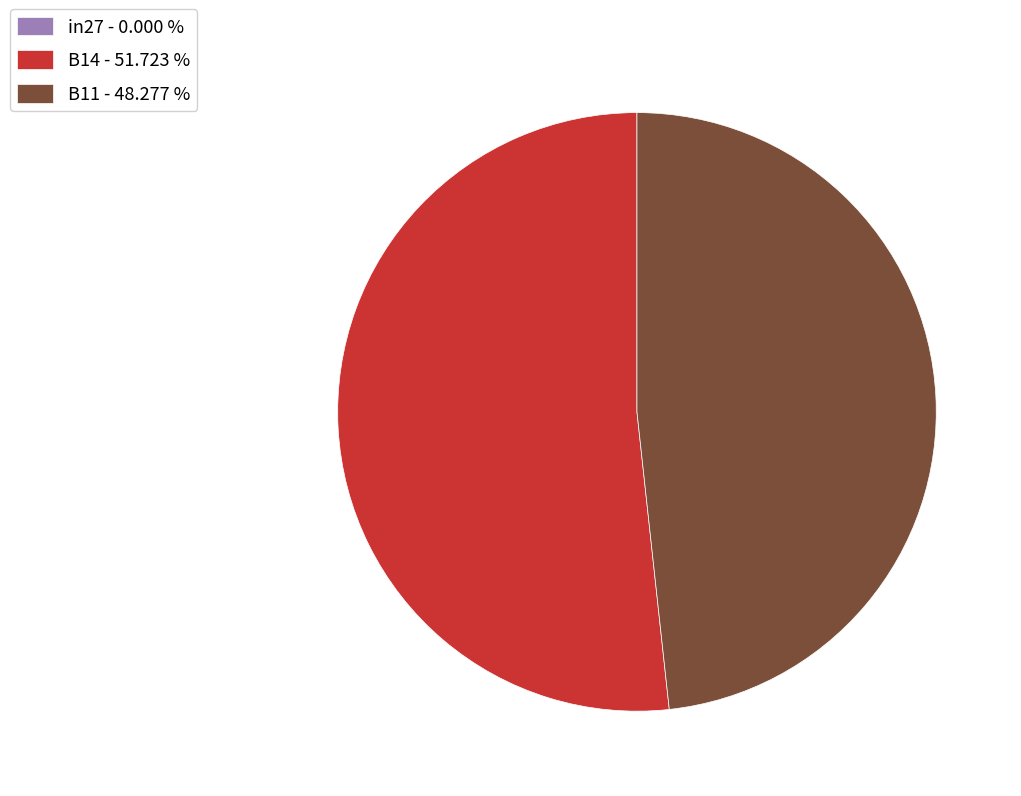

Combined, do B14 - 51.723 % and B11 - 48.277 % account for over 50%?

Yes